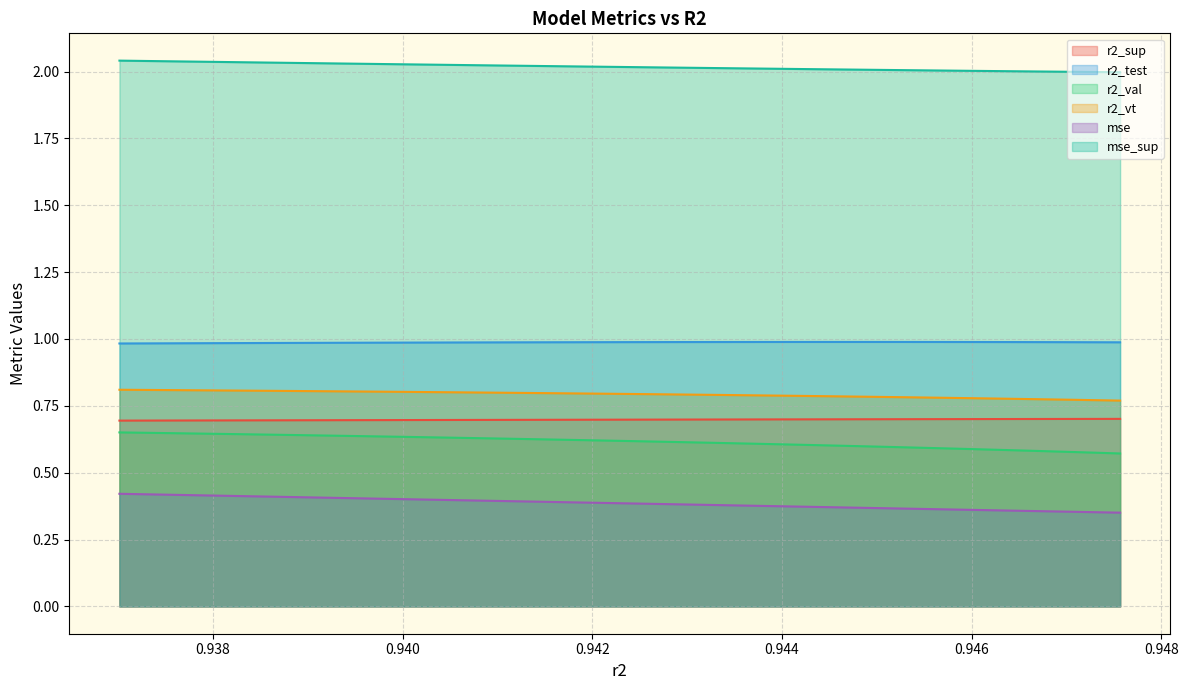

What is the highest value of the r2_sup series?

0.7